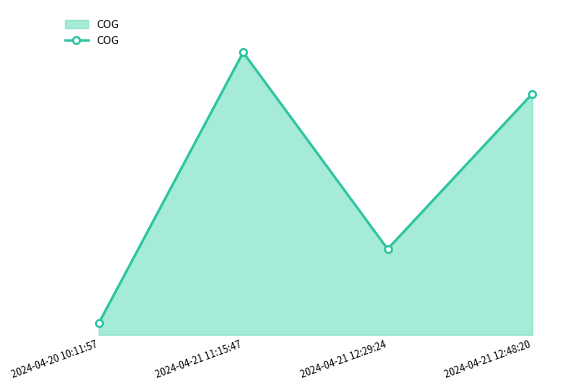

Where is the first local minimum?

2024-04-21 12:29:24